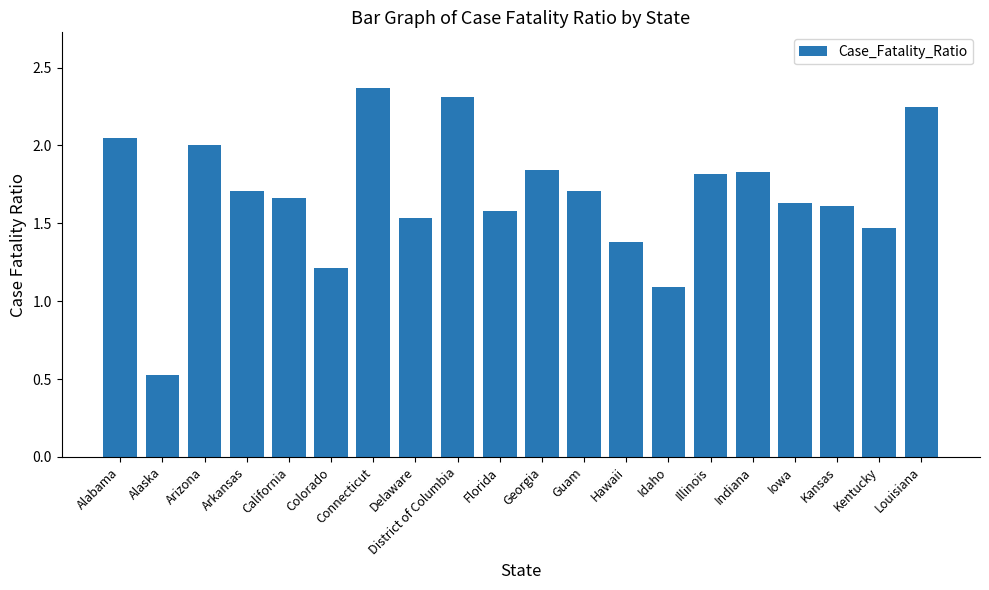

Which has a higher value, Guam or Hawaii?

Guam